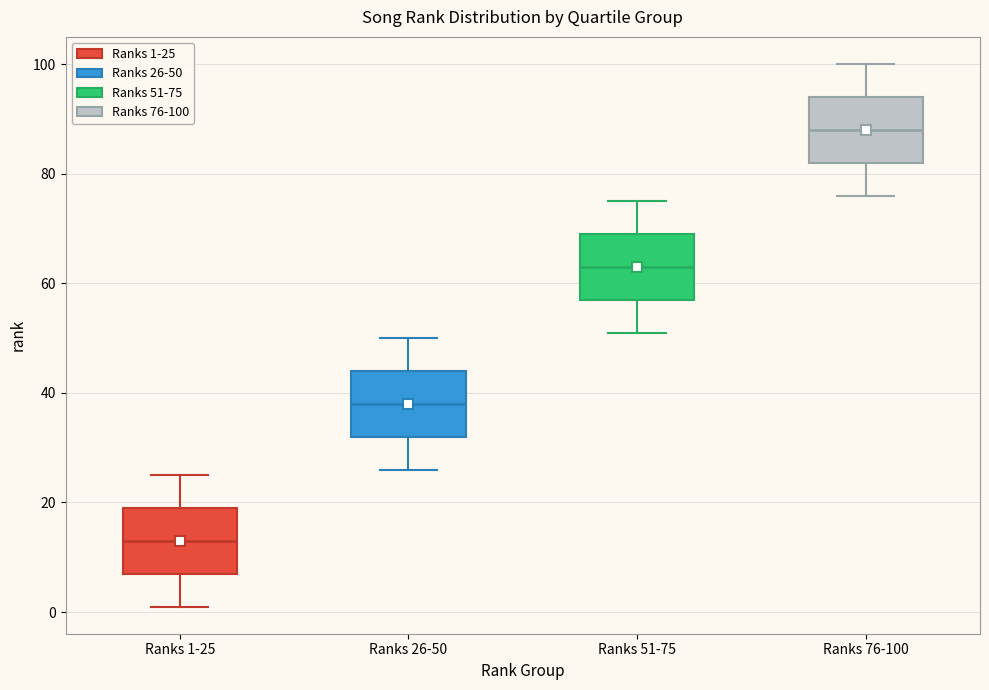

Reading left to right, read every box against the y-axis: the position of its median line, the range the box covers, and the ends of its whiskers. The values are not printed on the chart, so give them approximately, as read against the axis.

Ranks 1-25: median 14, box 8 to 20, whiskers 2 to 26
Ranks 26-50: median 38, box 32 to 44, whiskers 26 to 50
Ranks 51-75: median 64, box 58 to 70, whiskers 52 to 76
Ranks 76-100: median 88, box 82 to 94, whiskers 76 to 100